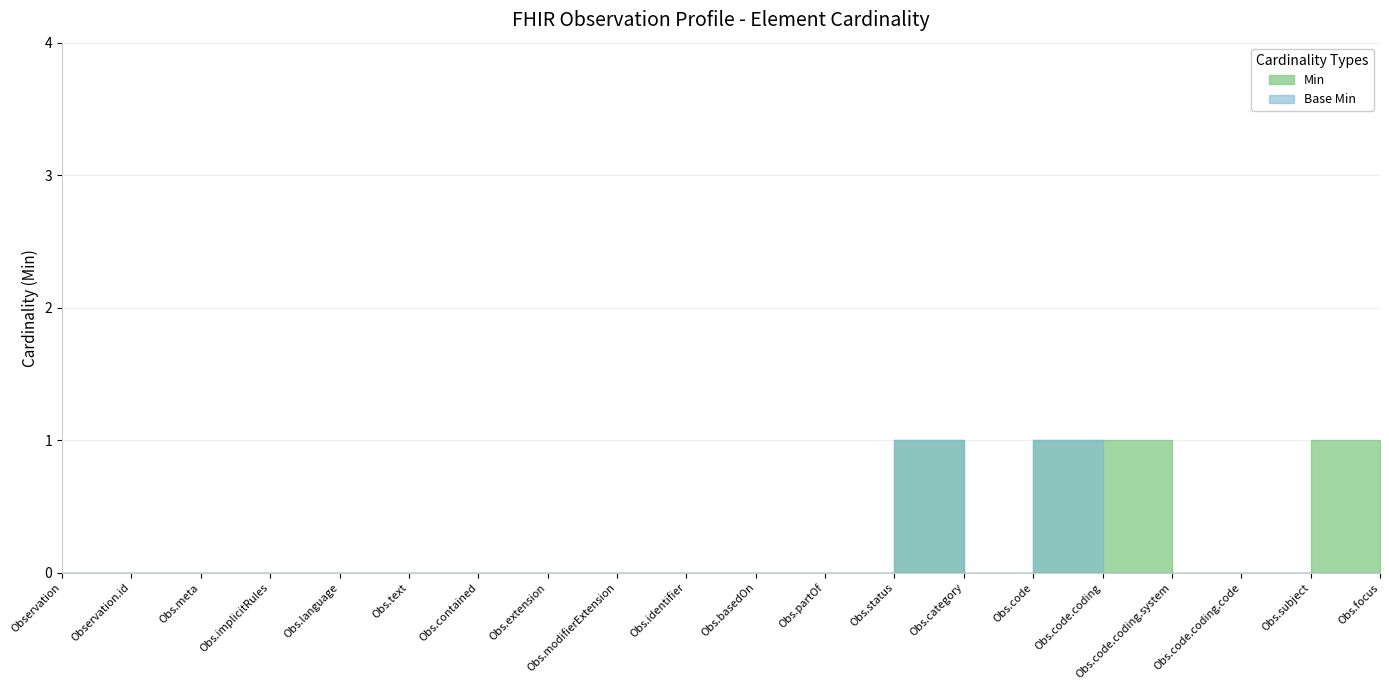

How many Min values are between 0 and 1?

20